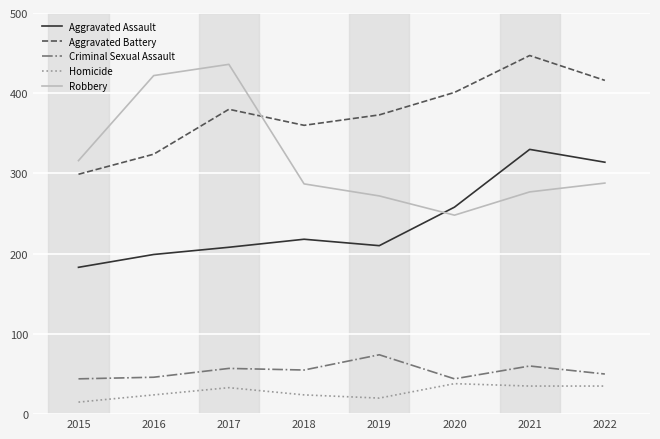

What are all the series names shown in the legend?

Aggravated Assault, Aggravated Battery, Criminal Sexual Assault, Homicide, Robbery